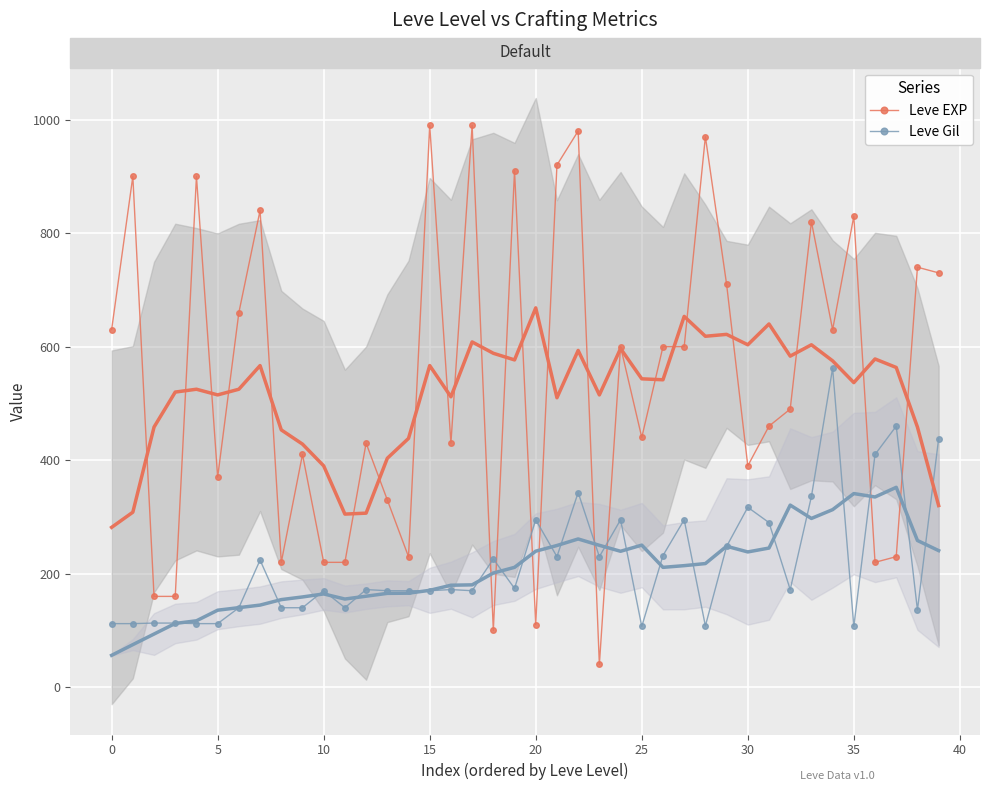

True or false: Leve Gil has more than 1 interior local peaks.

True